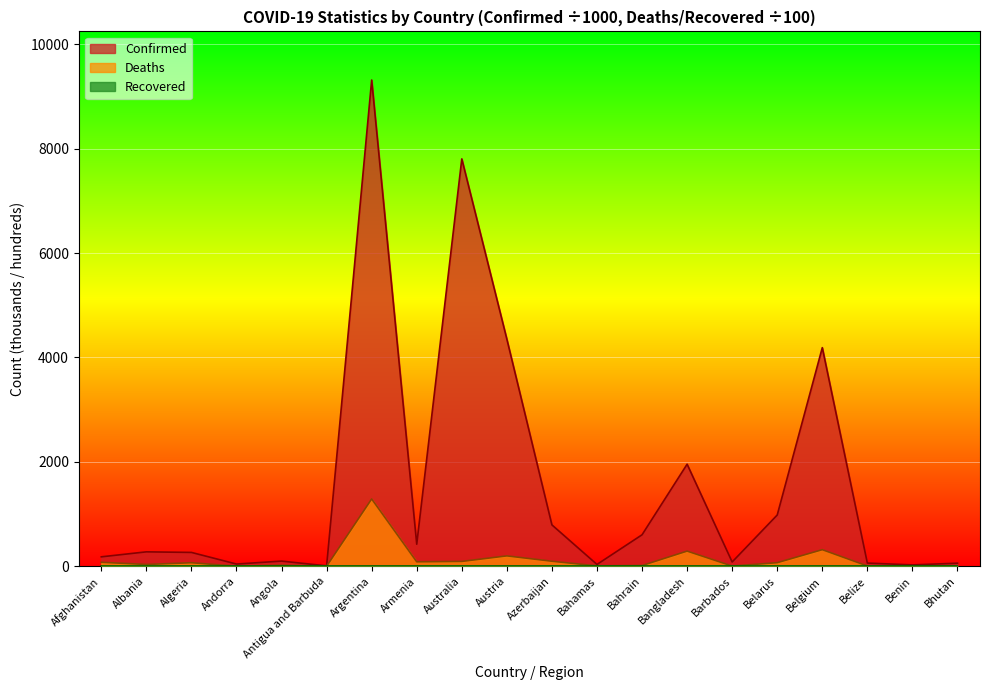

Which category has the highest value in the Deaths series?

Argentina